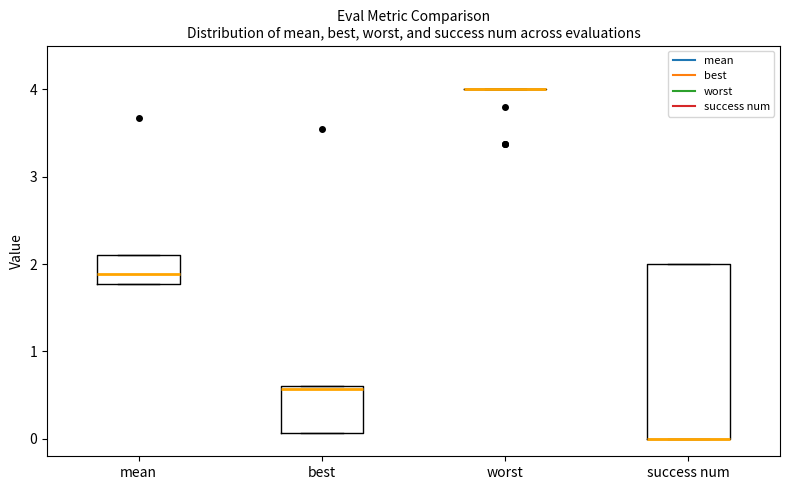

Reading left to right, read every box against the y-axis: the position of its median line, the range the box covers, and the ends of its whiskers. The values are not printed on the chart, so give them approximately, as read against the axis.

mean: median 1.9, box 1.8 to 2.1, whiskers 1.8 to 2.1
best: median 0.6, box 0.1 to 0.6, whiskers 0.1 to 0.6
worst: box collapsed to a line at 4.0, whiskers 4.0 to 4.0
success num: median 0.0 (drawn on the box's lower edge), box 0.0 to 2.0, whiskers 0.0 to 2.0